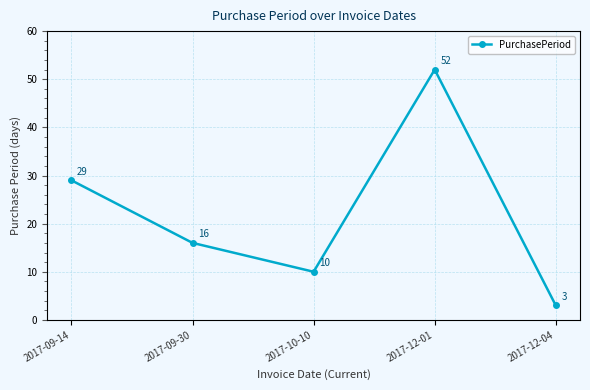

The chart shows a value of 29 at 2017-09-14. True or false?

True